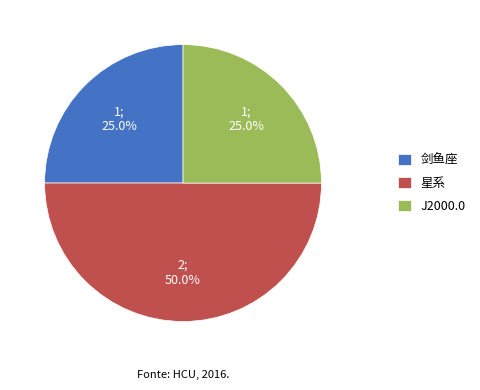

Which slice is the largest?

星系